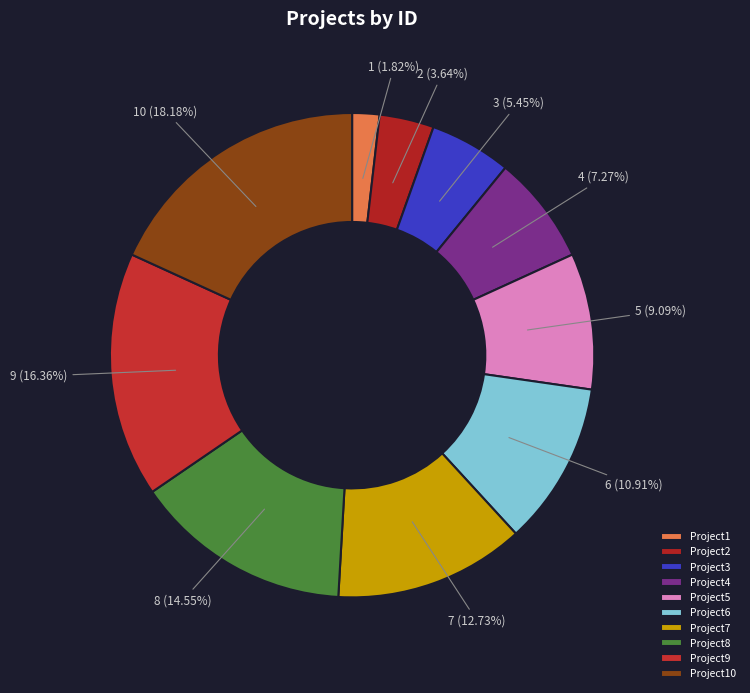

To the nearest percent, what is the difference between the Project5 and Project7 slice percentages?

4%